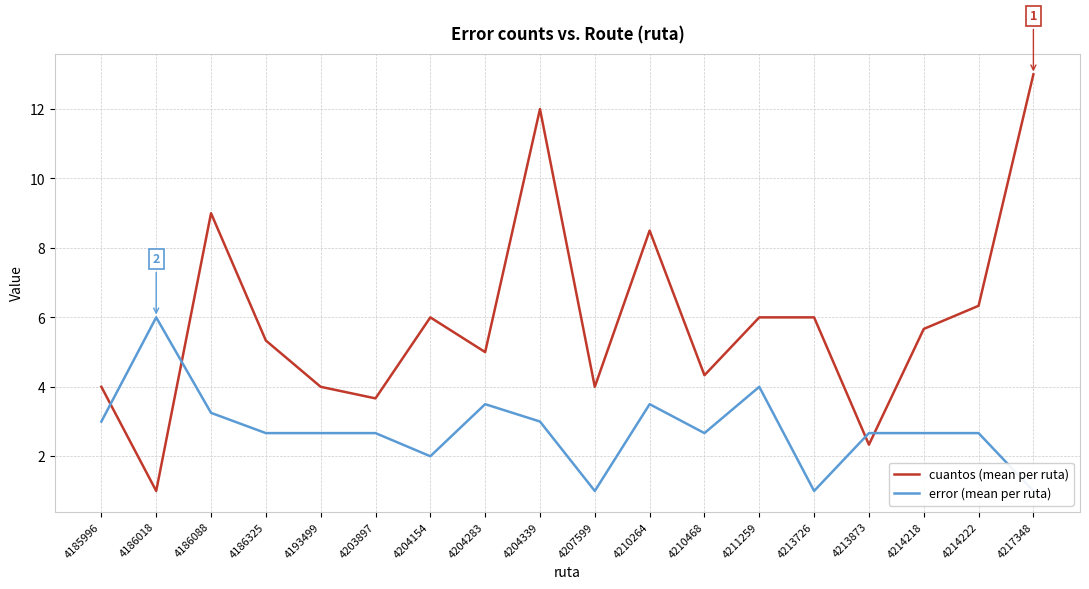

In cuantos (mean per ruta), how many points are higher than both neighbors (excluding endpoints)?

4